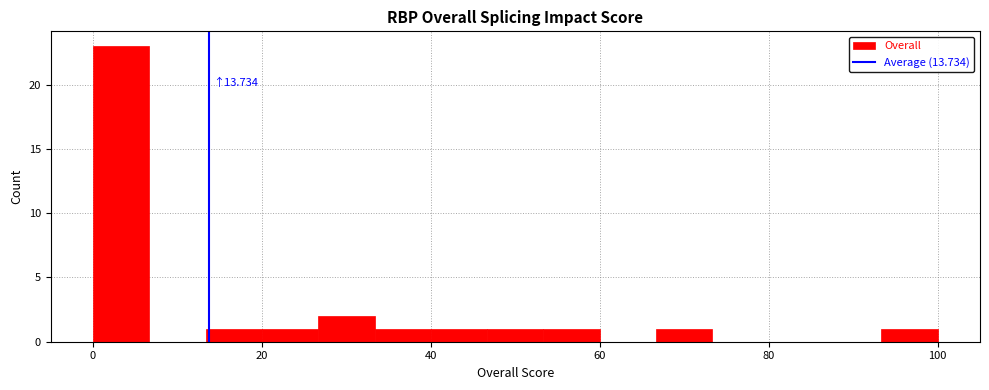

Around what value on the x-axis is the tallest bar? Give the approximate position of its centre, as read against the axis.

4